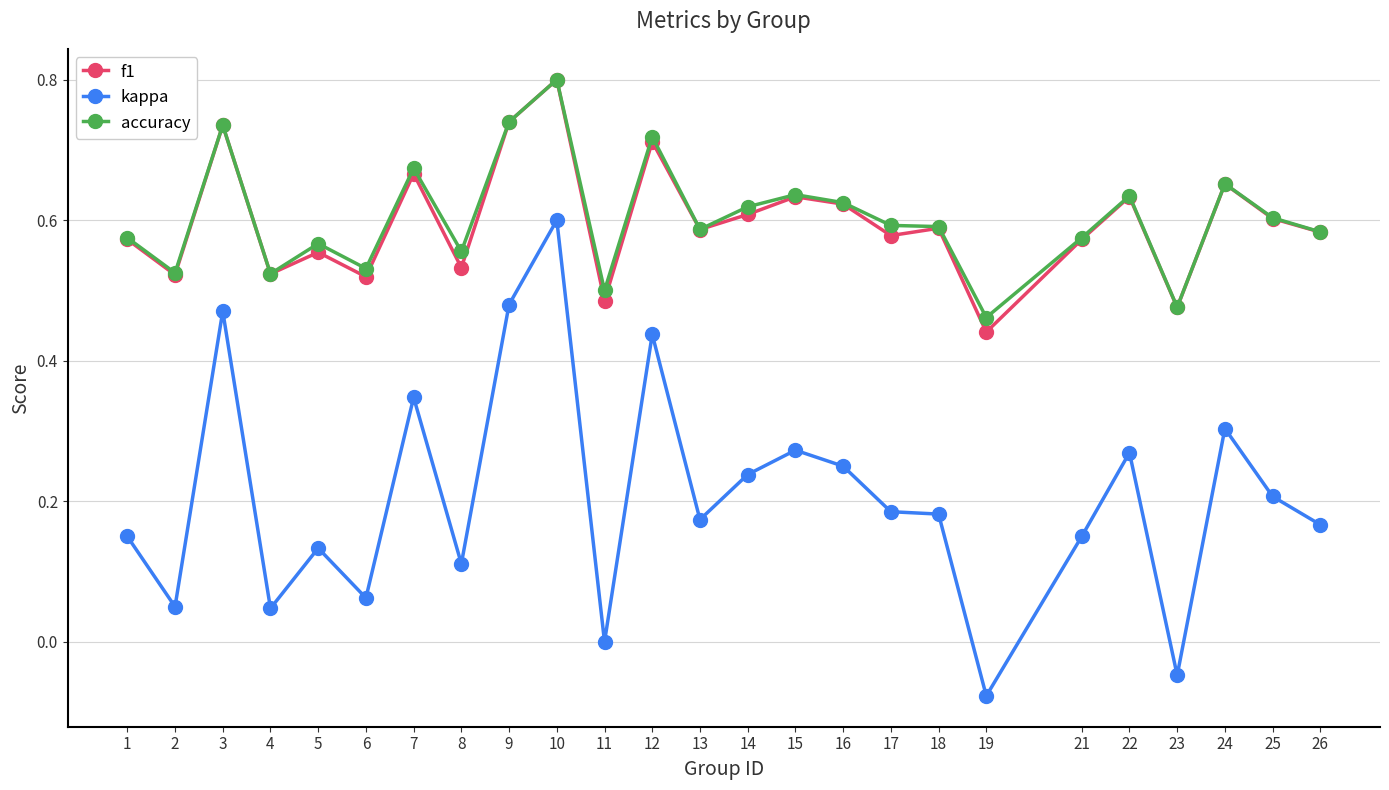

What is the highest value of the accuracy series?

0.8